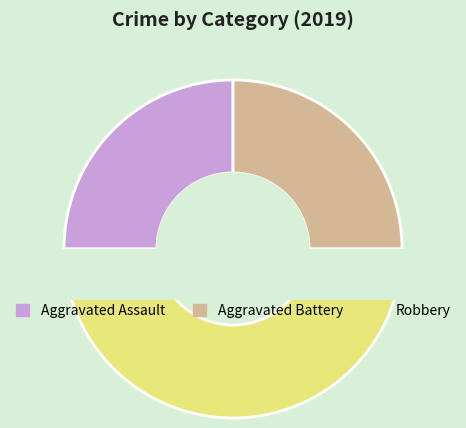

To the nearest percent, what is the difference between the Robbery and Aggravated Assault slice percentages?

25%